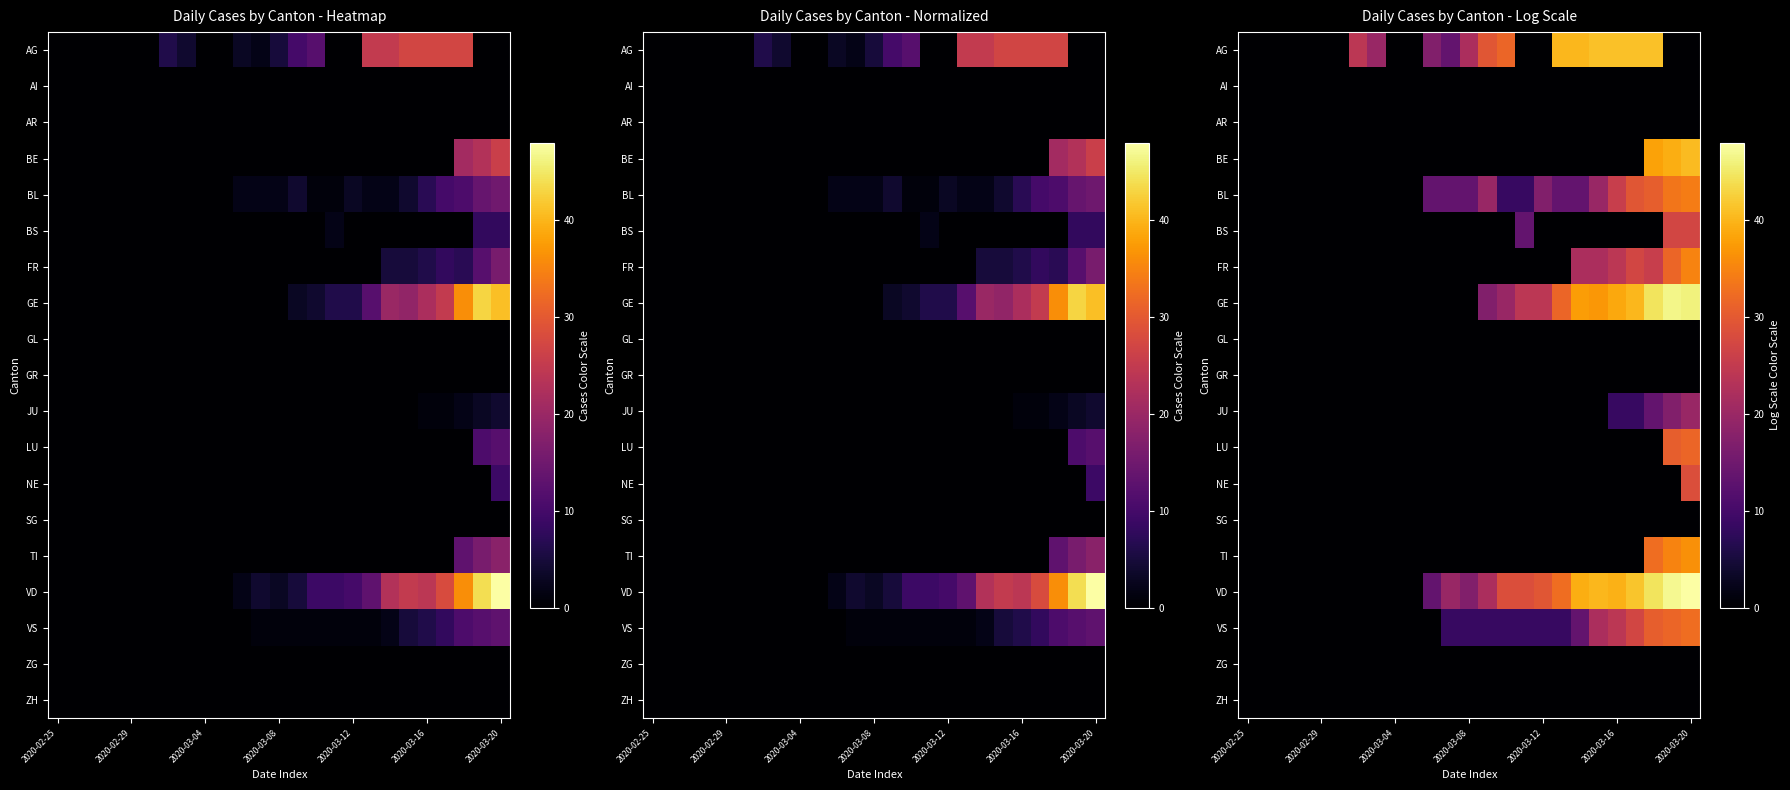

What is the average value of the VS series?

9.7